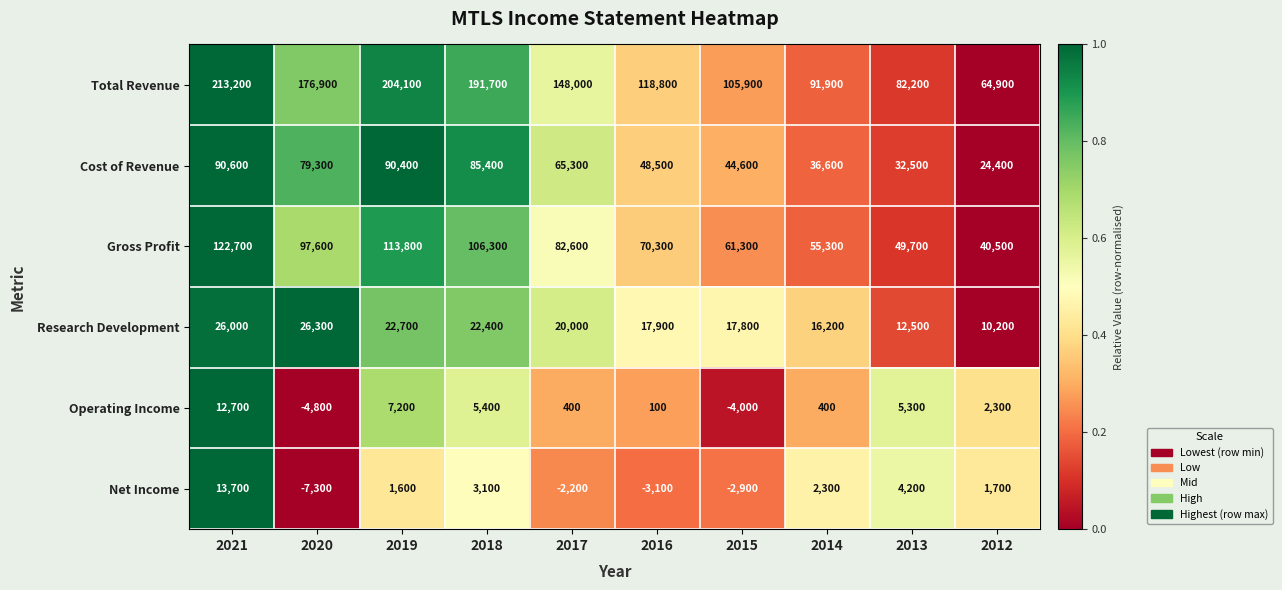

Which category has the lowest value in the Cost of Revenue series?

2012